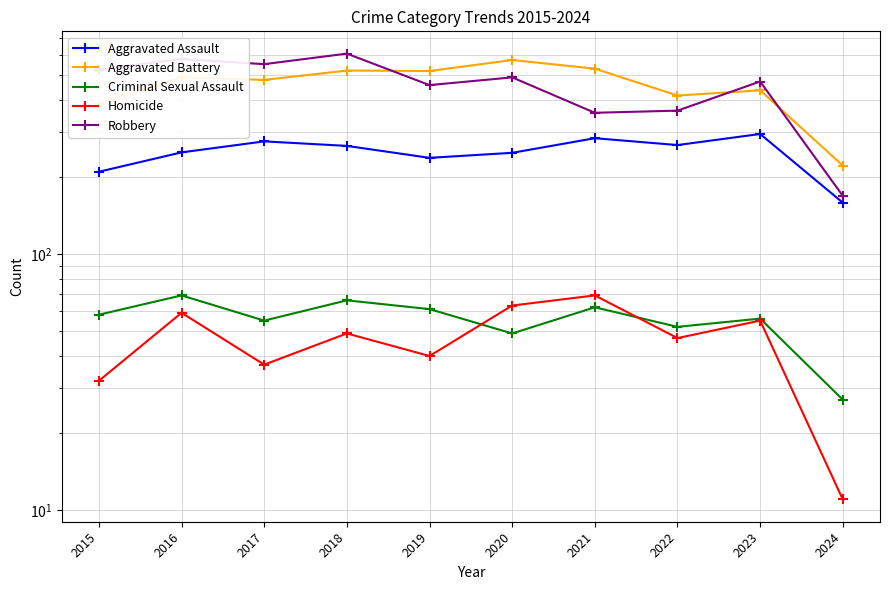

At which category does Aggravated Assault reach its first local peak?

2017